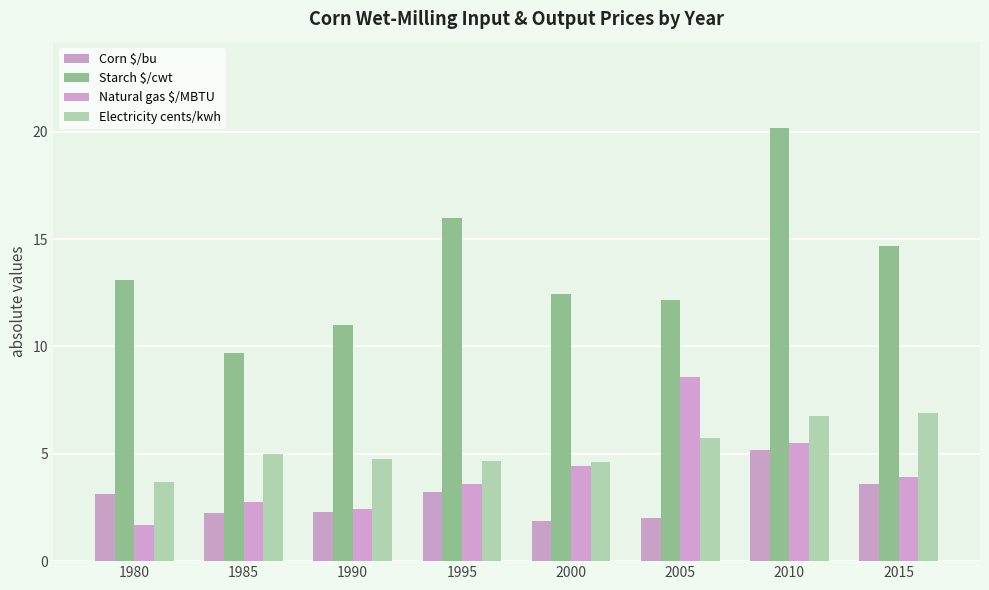

At which label is Corn $/bu closest to 3?

1980